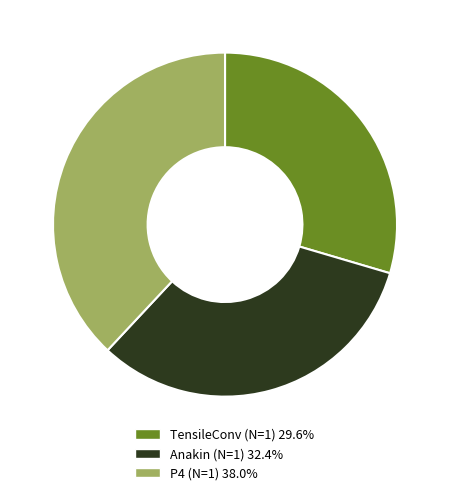

What is the ratio of the value at P4 (N=1) 38.0% to the value at Anakin (N=1) 32.4%?

1.2